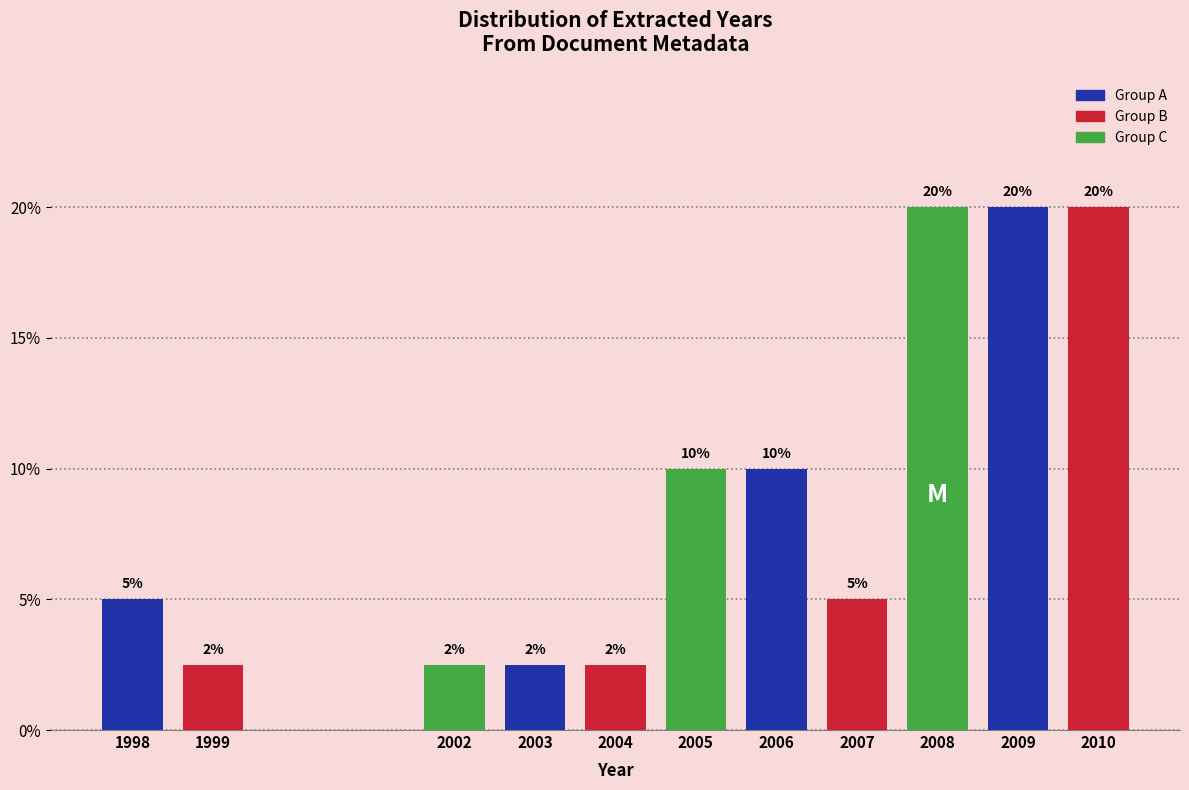

Read the value at 2008.

20.0